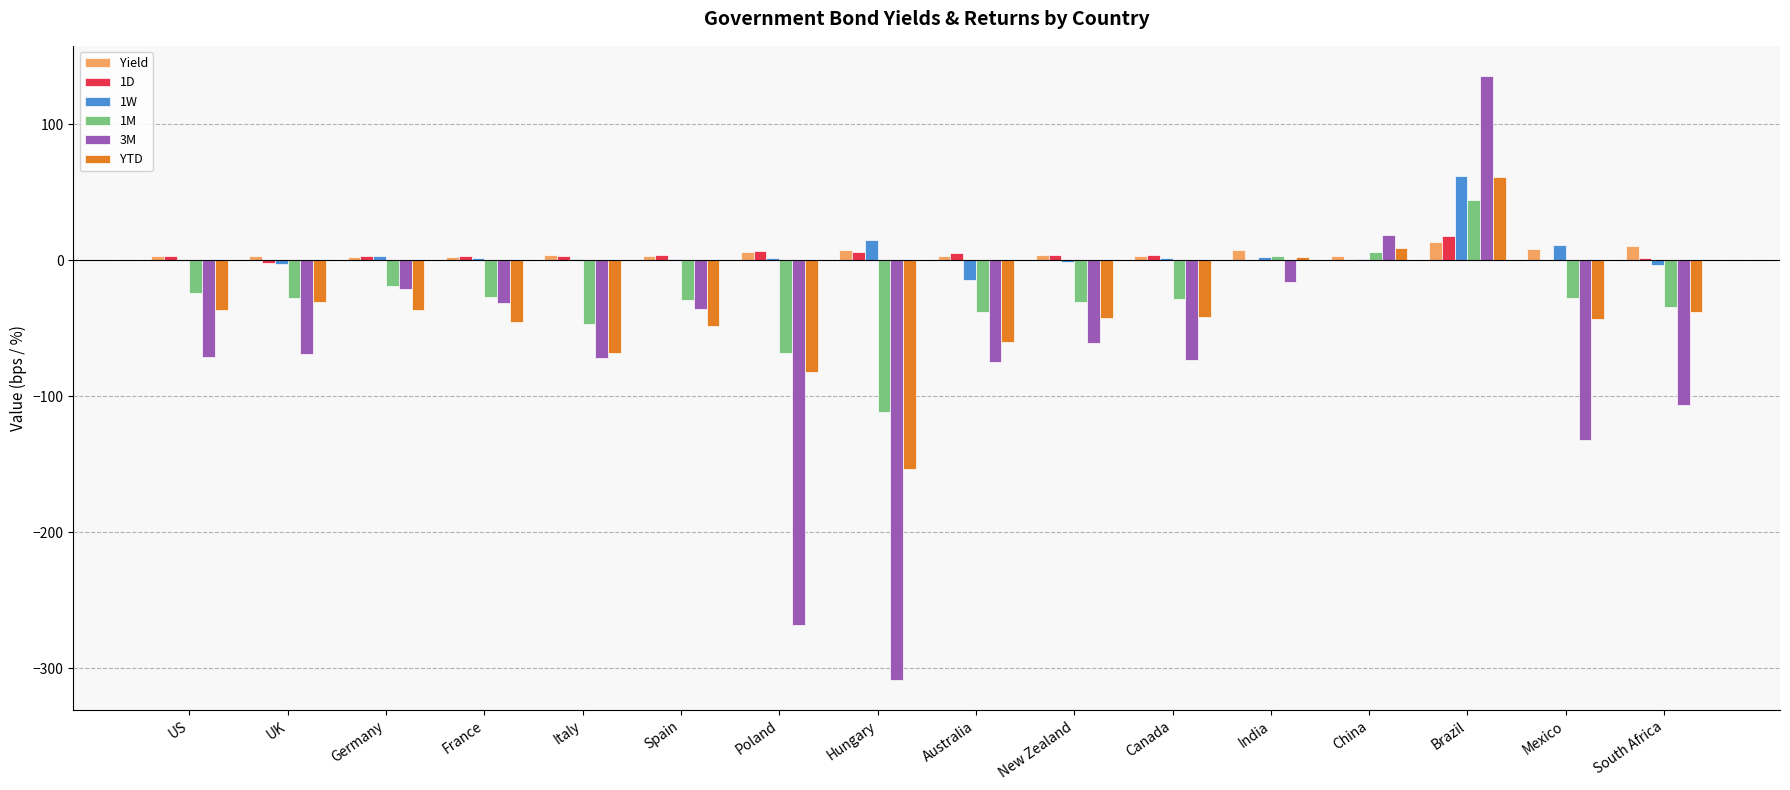

What are all the series names shown in the legend?

Yield, 1D, 1W, 1M, 3M, YTD